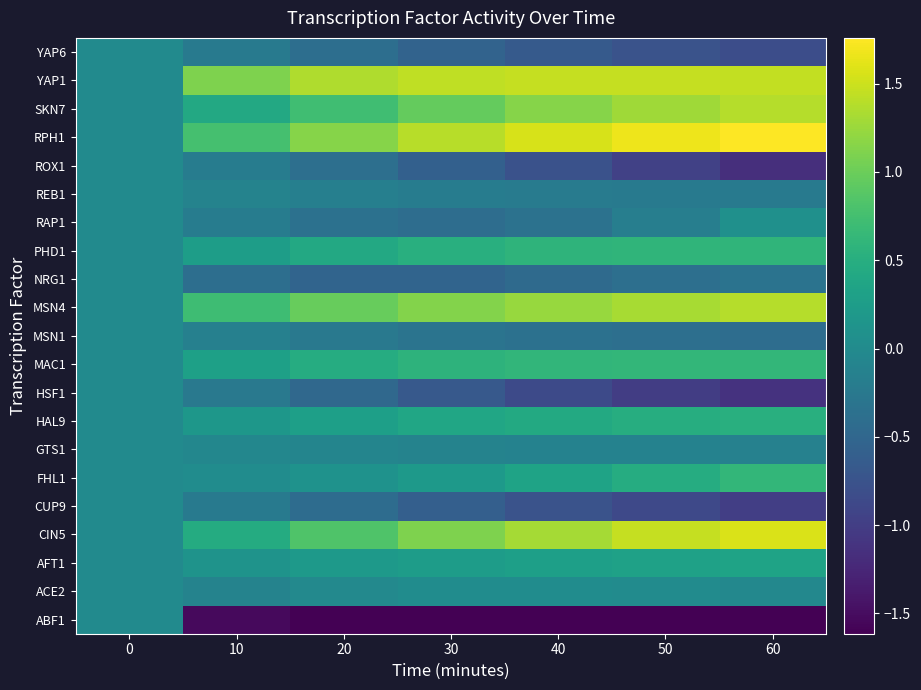

At how many categories does at least one series exceed 0?

6